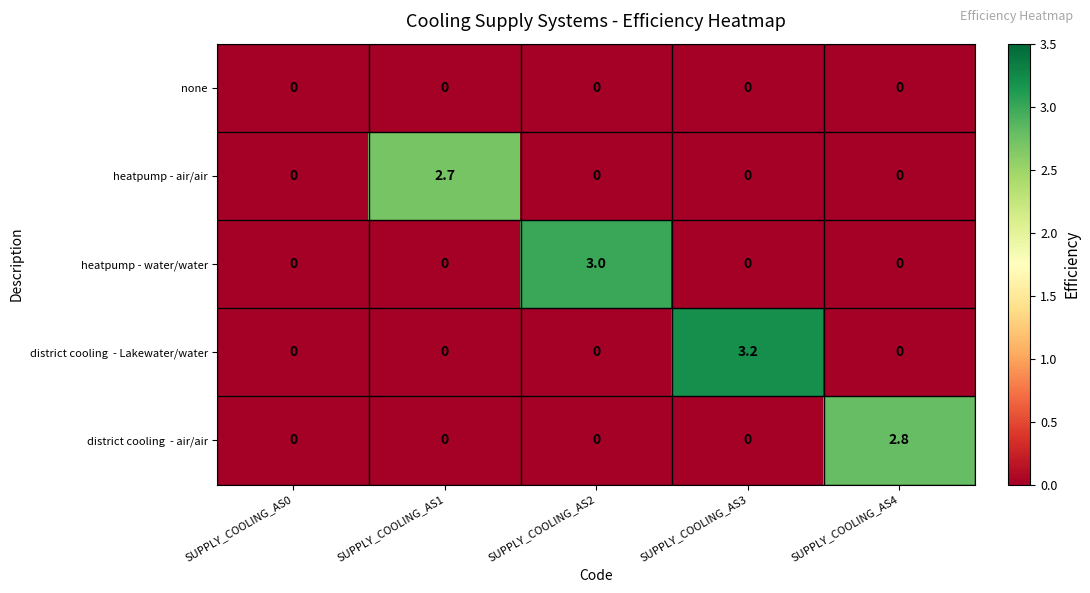

What is the average value of the heatpump - air/air series?

0.5